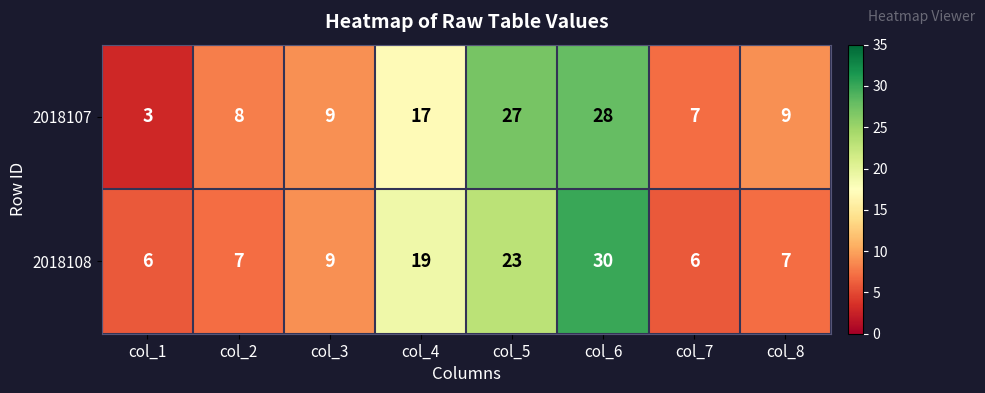

The 2018108 series shows 12 at col_8. True or false?

False